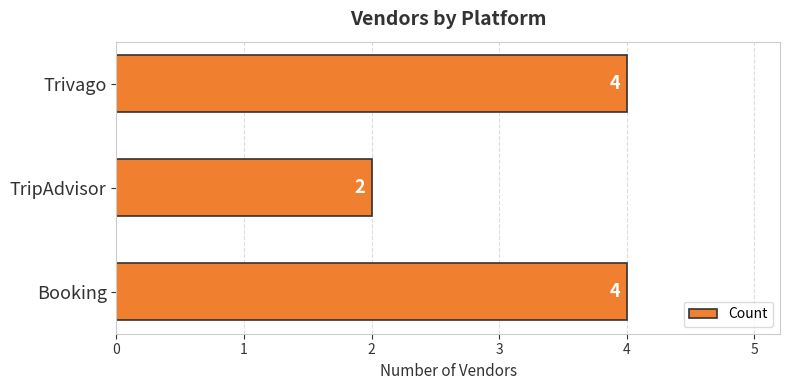

The value at Booking is 6. True or false?

False